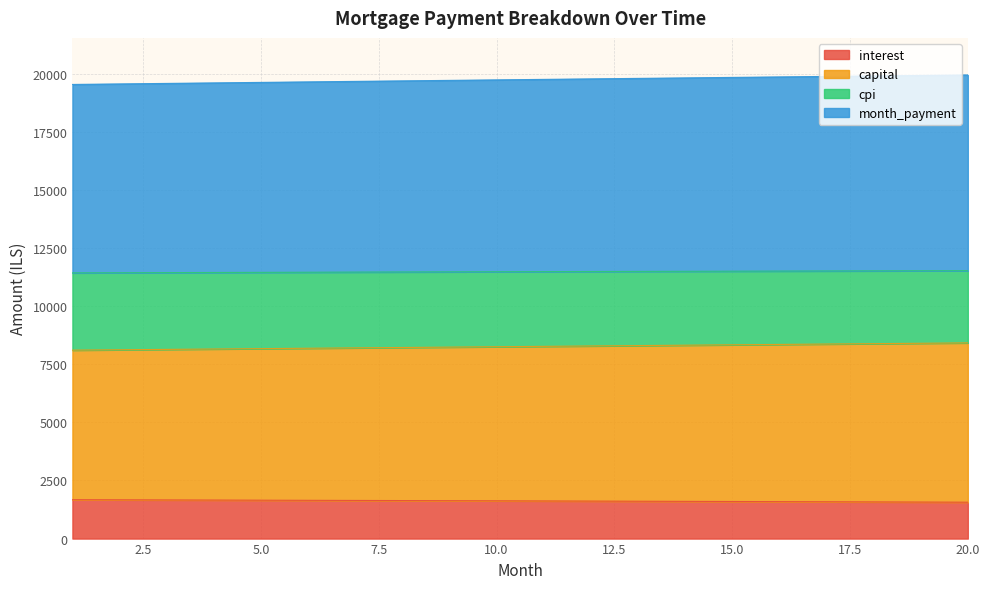

What is the total value across all series at 5.0?

19618.6